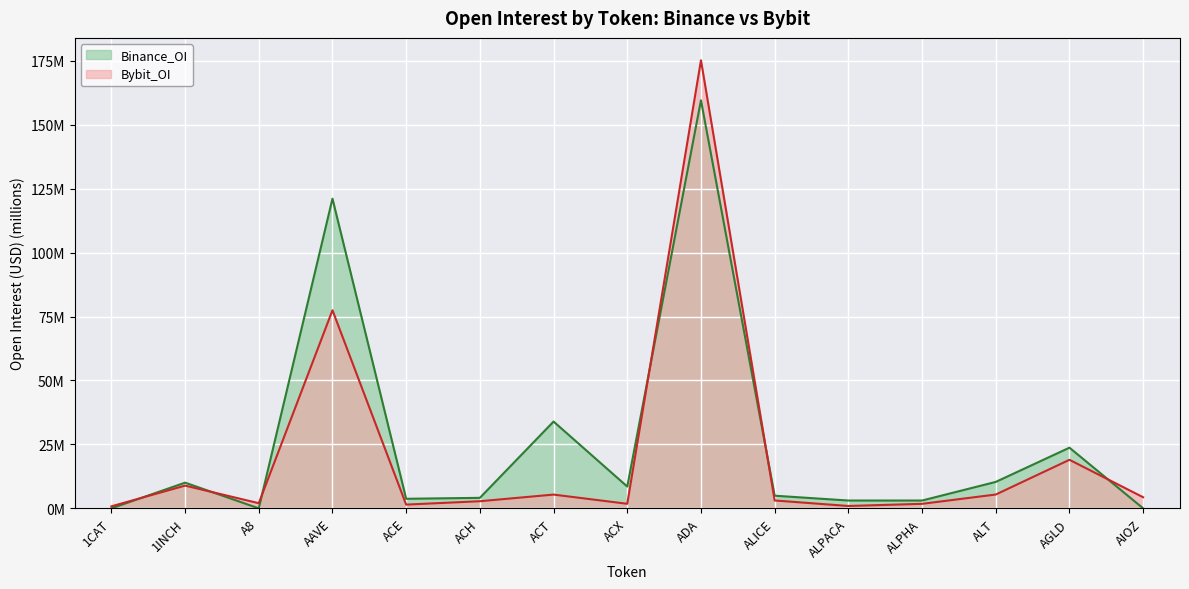

Read the Bybit_OI value at ACT.

5.4